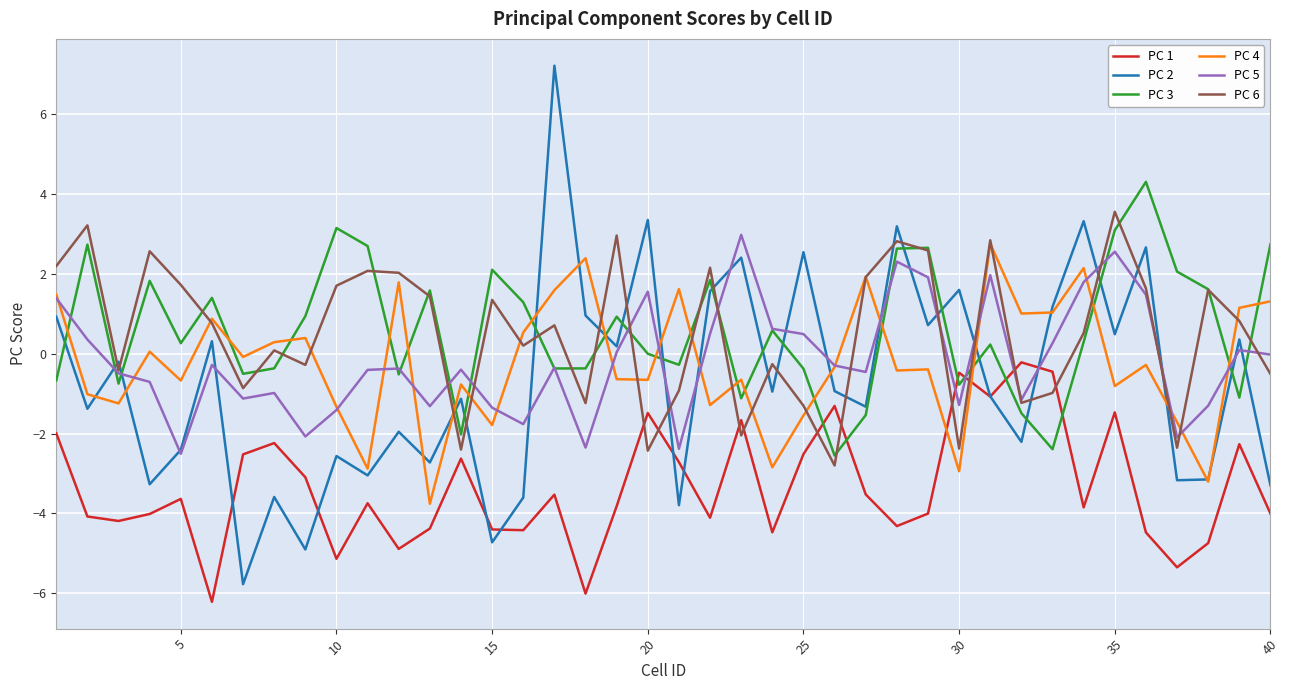

True or false: PC 1 and PC 5 cross at least once.

True